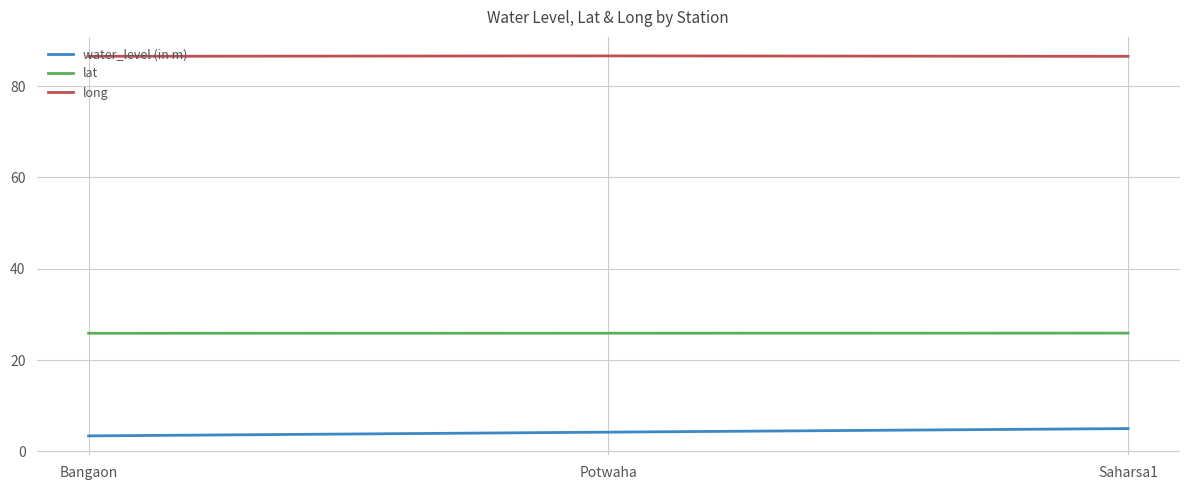

Which series has the largest range (max minus min)?

water_level (in m)